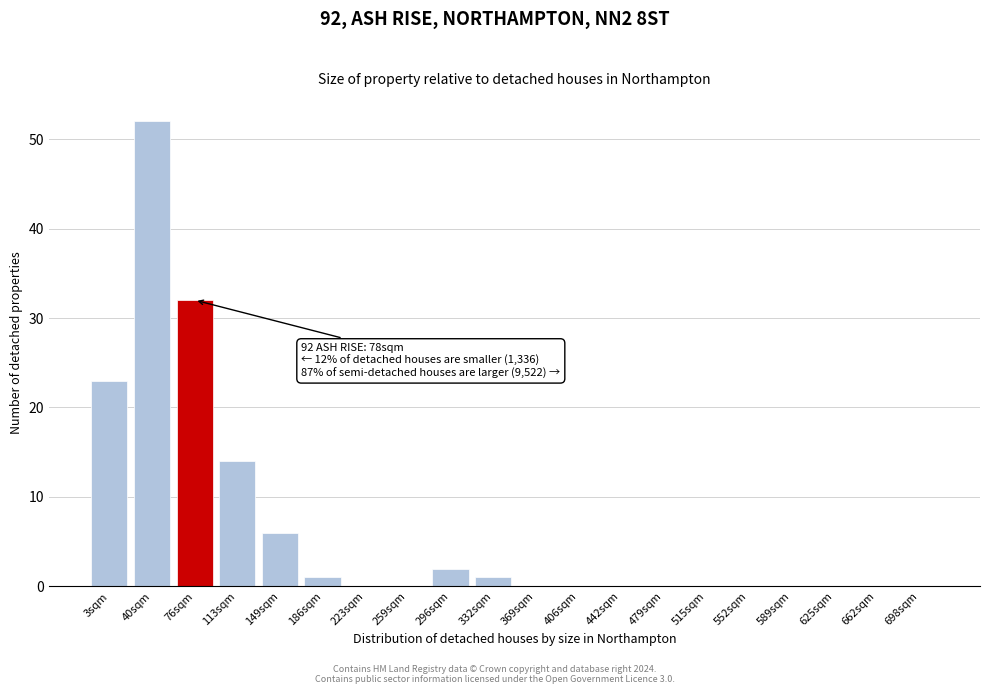

Reading left to right, extract all data points from this chart.

3sqm=23	40sqm=52	76sqm=32	113sqm=14	149sqm=6	186sqm=1	223sqm=0	259sqm=0	296sqm=2	332sqm=1	369sqm=0	406sqm=0	442sqm=0	479sqm=0	515sqm=0	552sqm=0	589sqm=0	625sqm=0	662sqm=0	698sqm=0